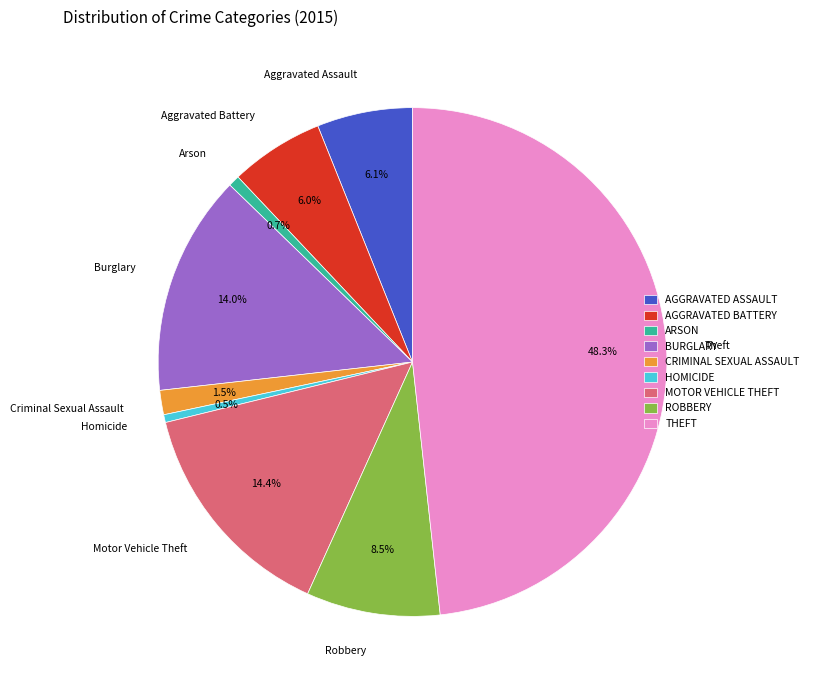

How many segments does this pie chart have?

9